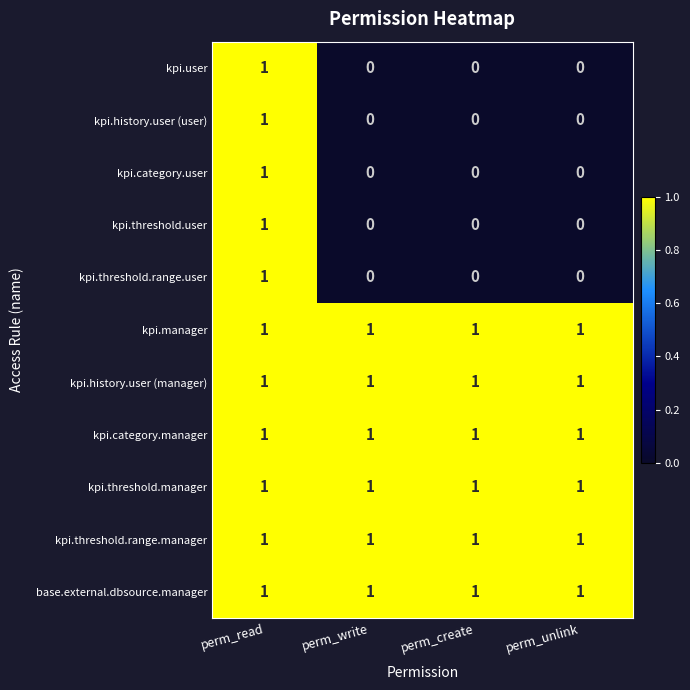

Count the kpi.user values in the range 0 to 1.

4